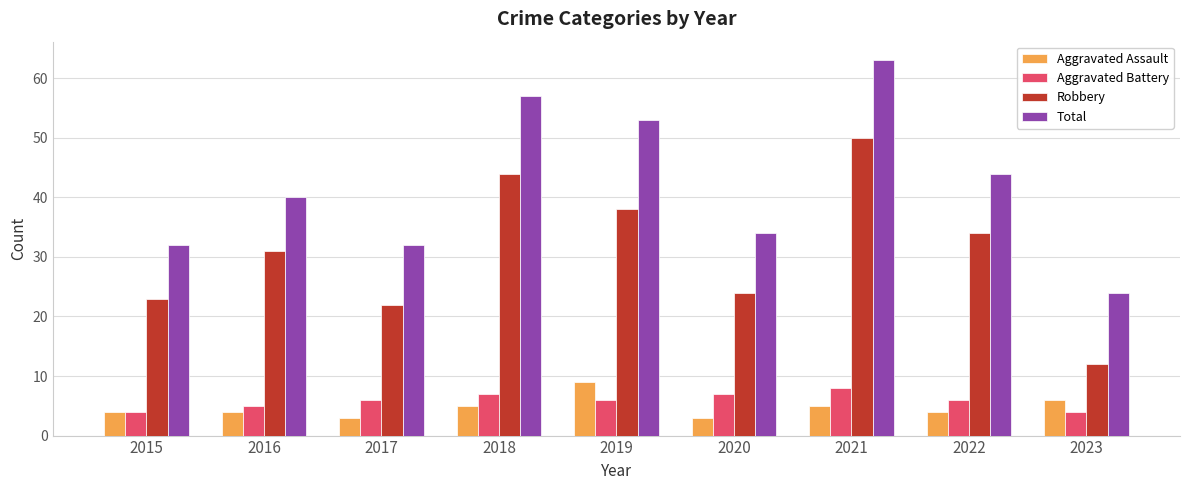

What is the value of the Robbery bar at the 7th from the left?

50